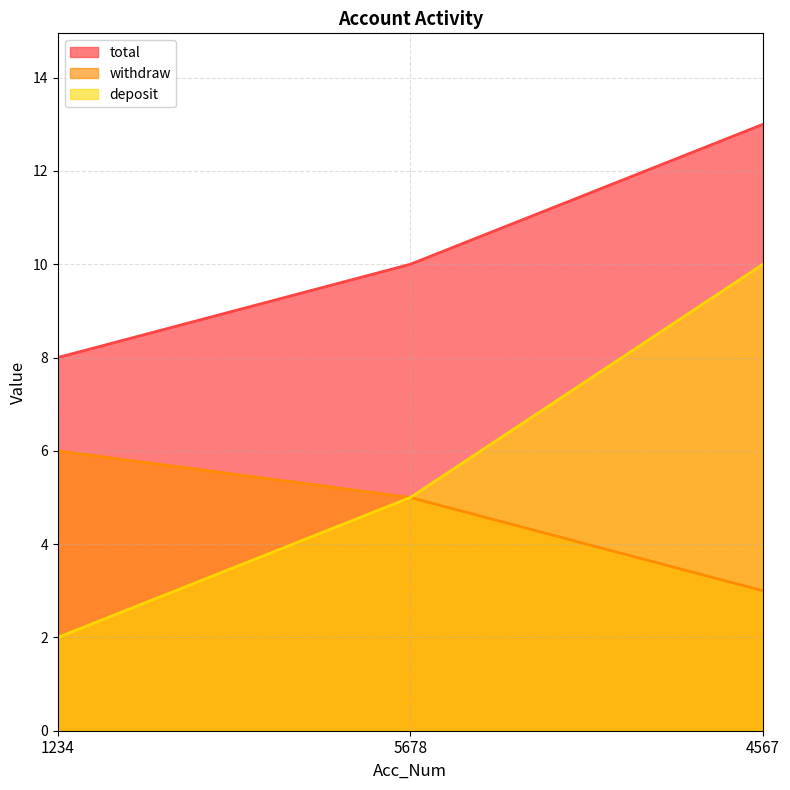

Reading left to right, extract all data points from this chart.

total: 1234=8	5678=10	4567=13
withdraw: 1234=6	5678=5	4567=3
deposit: 1234=2	5678=5	4567=10